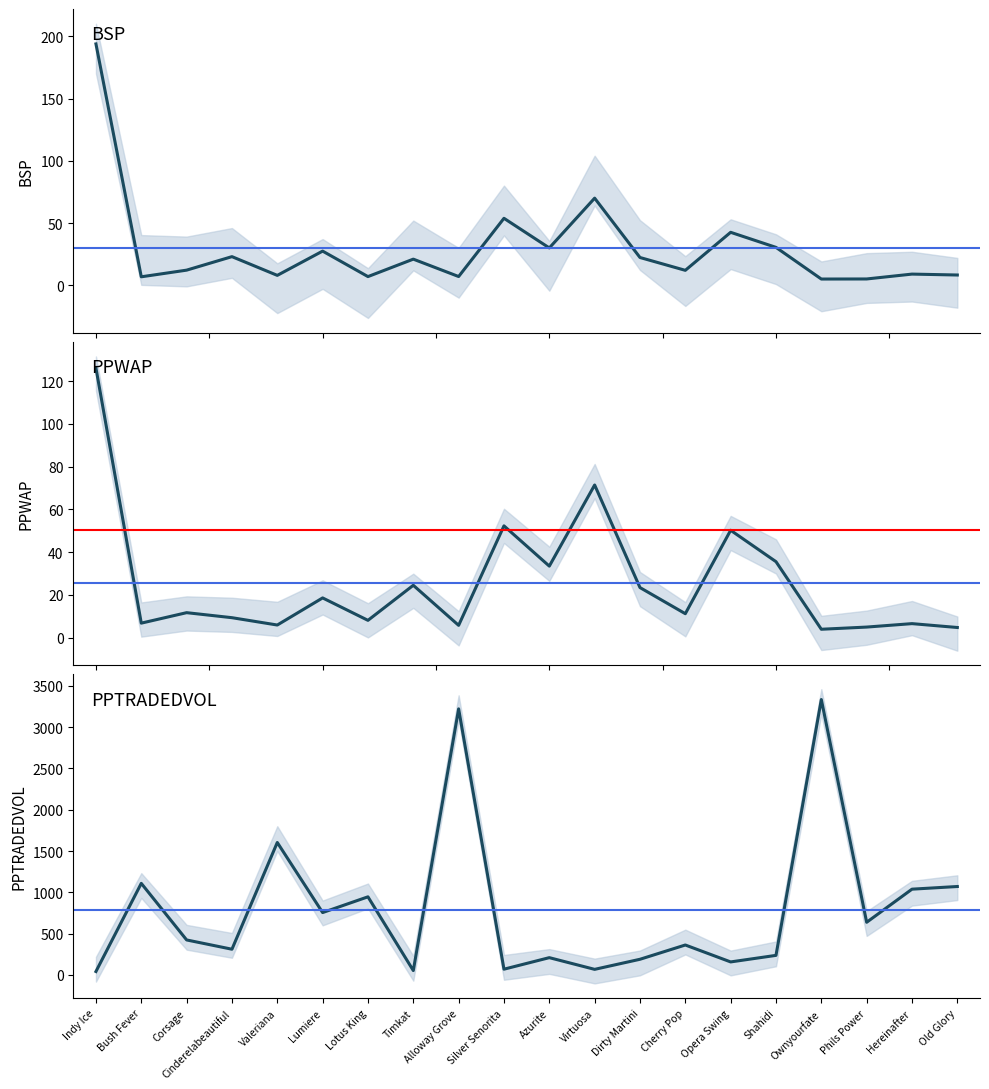

Which series has the largest total across all categories?

PPTRADEDVOL